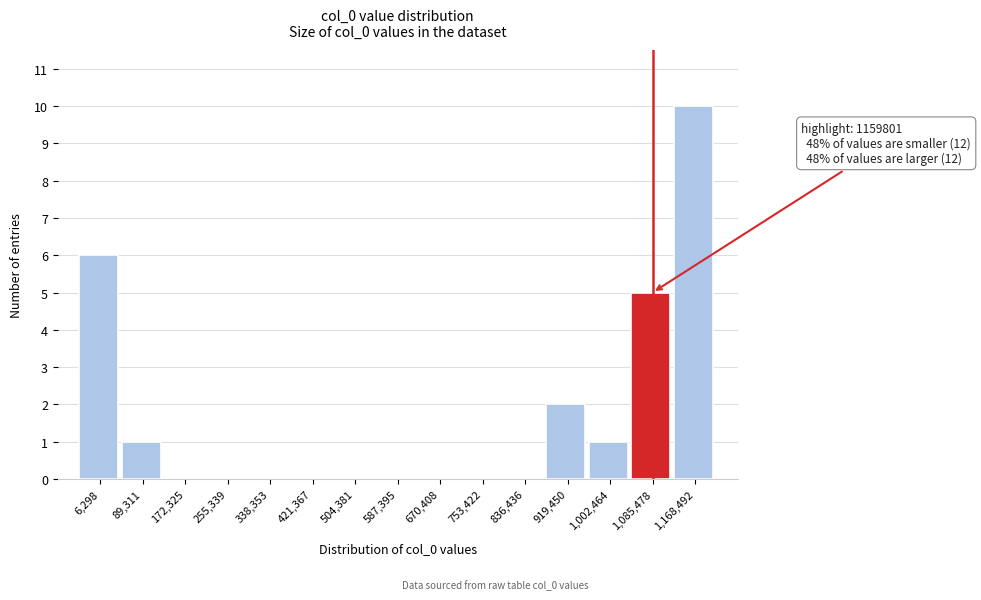

Reading right to left, extract all data points from this chart.

1,168,492=10	1,085,478=5	1,002,464=1	919,450=2	836,436=0	753,422=0	670,408=0	587,395=0	504,381=0	421,367=0	338,353=0	255,339=0	172,325=0	89,311=1	6,298=6